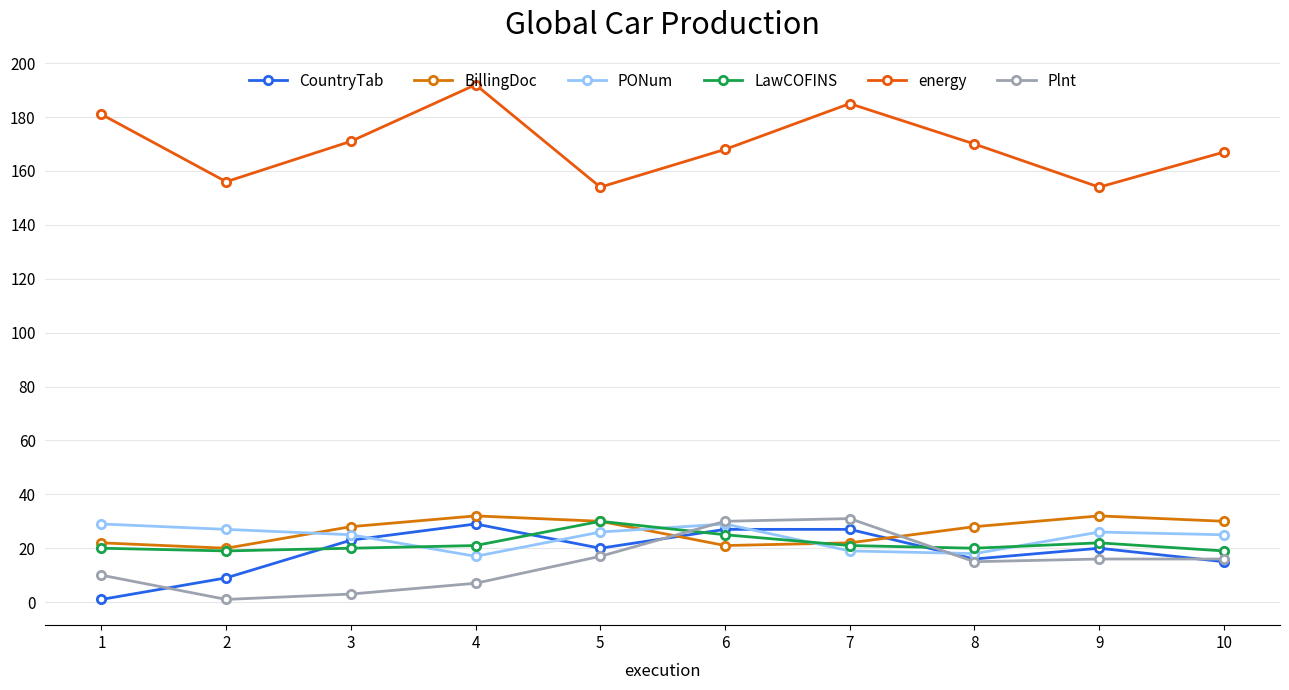

Is it true that energy equals 280 at 10?

False